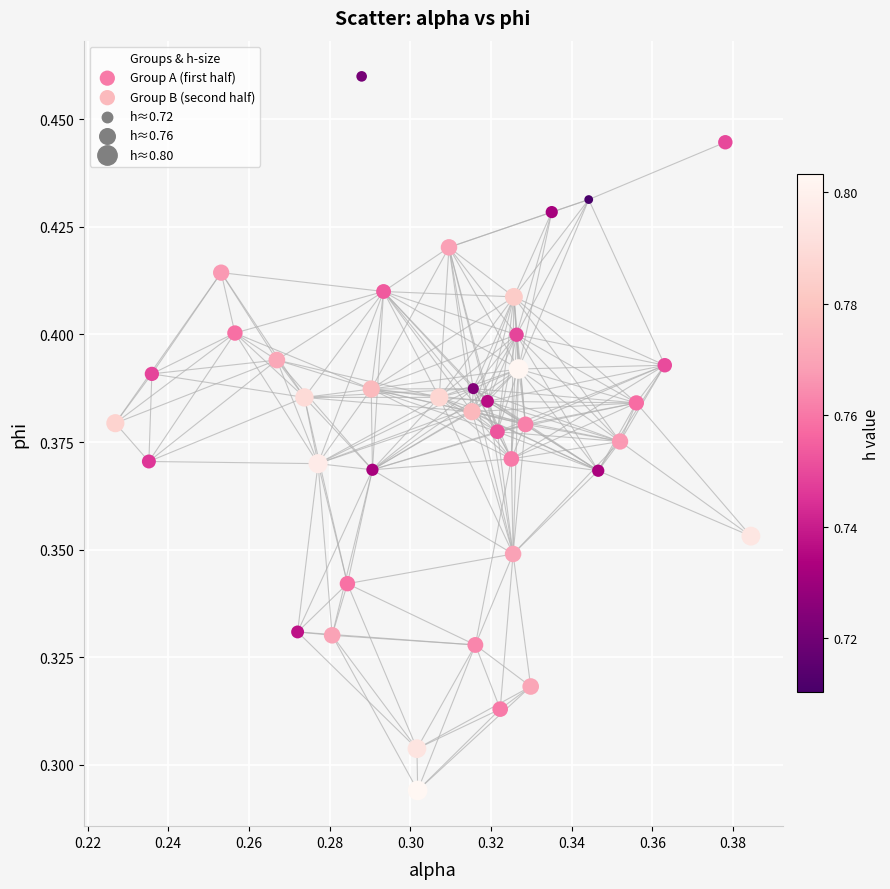

Which series reaches the minimum Y coordinate?

Group A (first half)